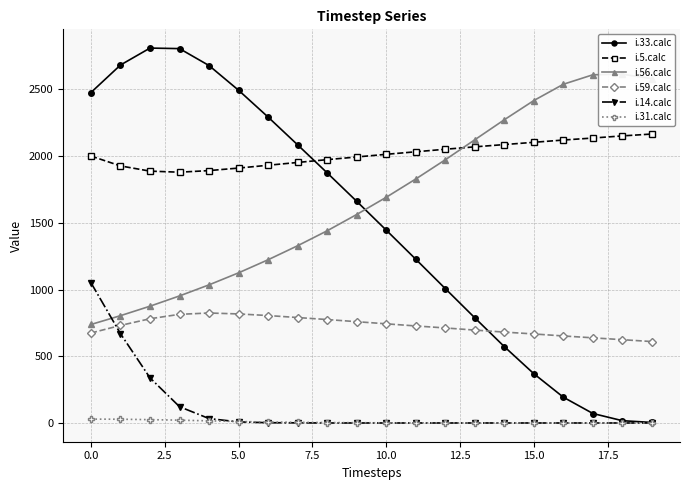

How many times do i.59.calc and i.33.calc cross each other?

1